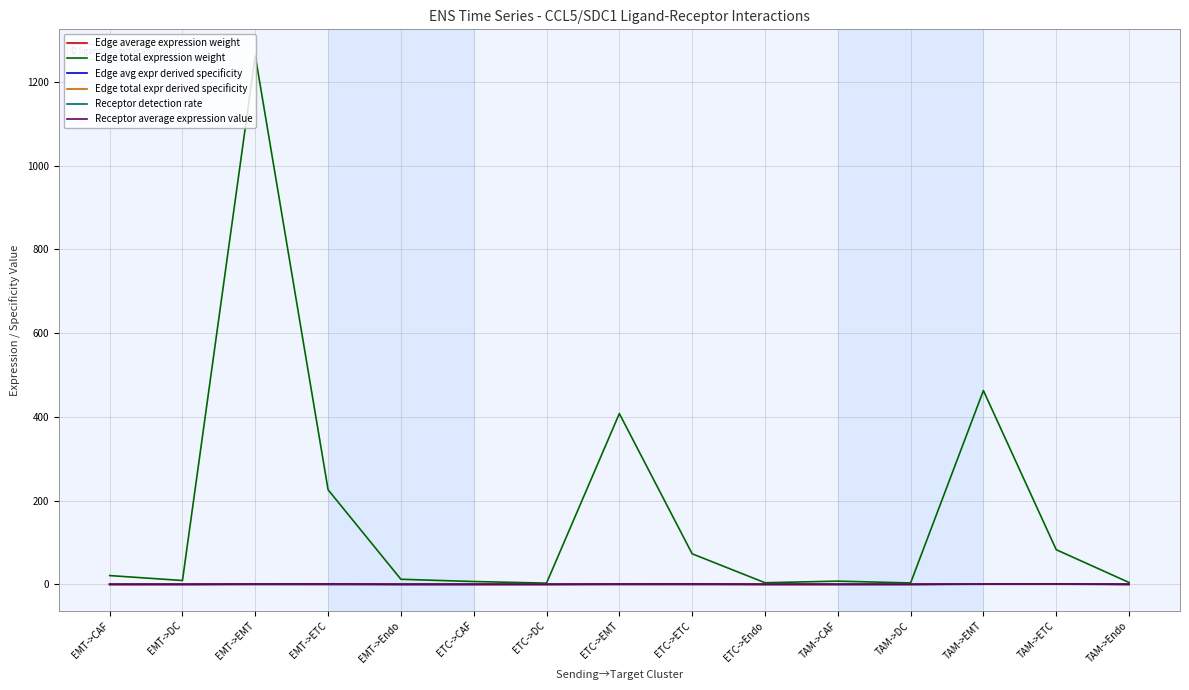

The value of Receptor average expression value at TAM->DC is 0.1. True or false?

True